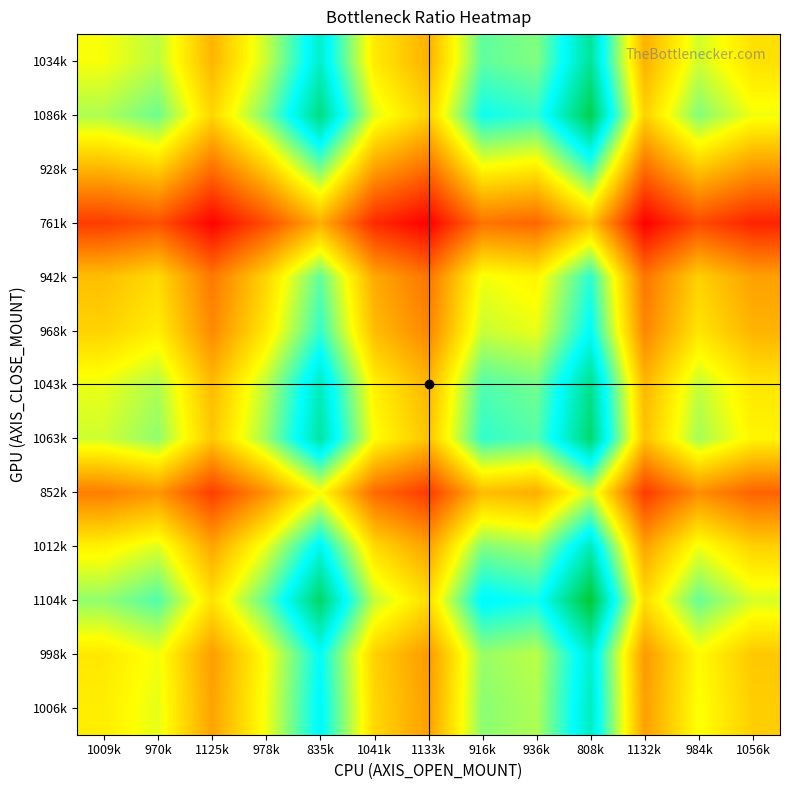

At which category is the sum across all series the highest?

808k